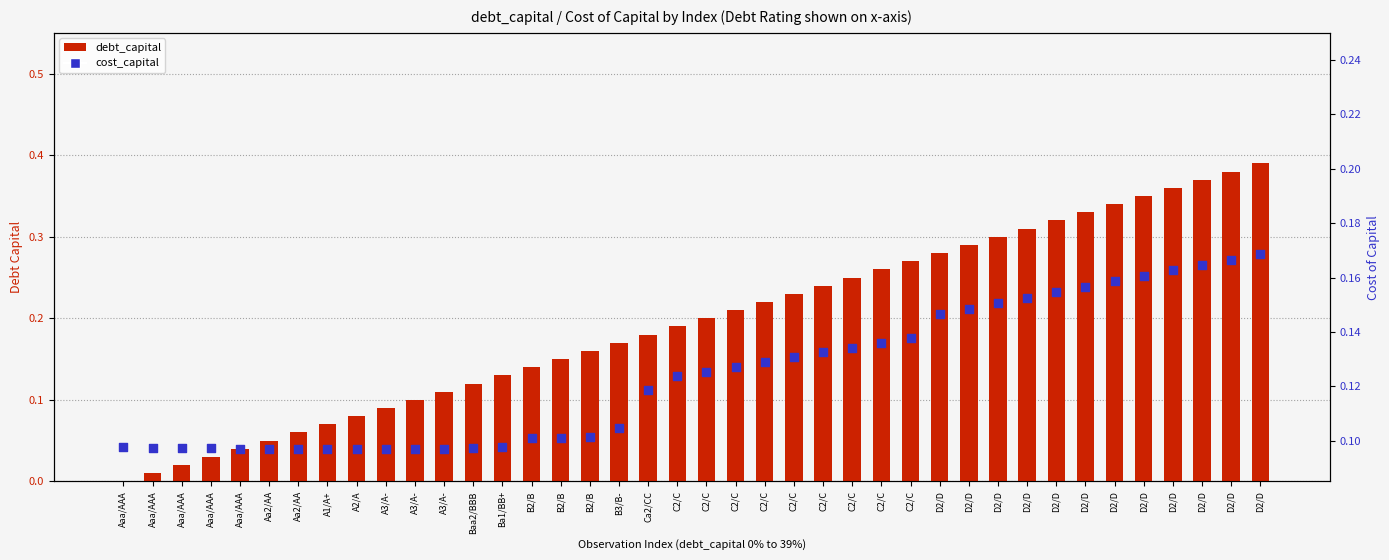

Which series has the largest total across all categories?

debt_capital